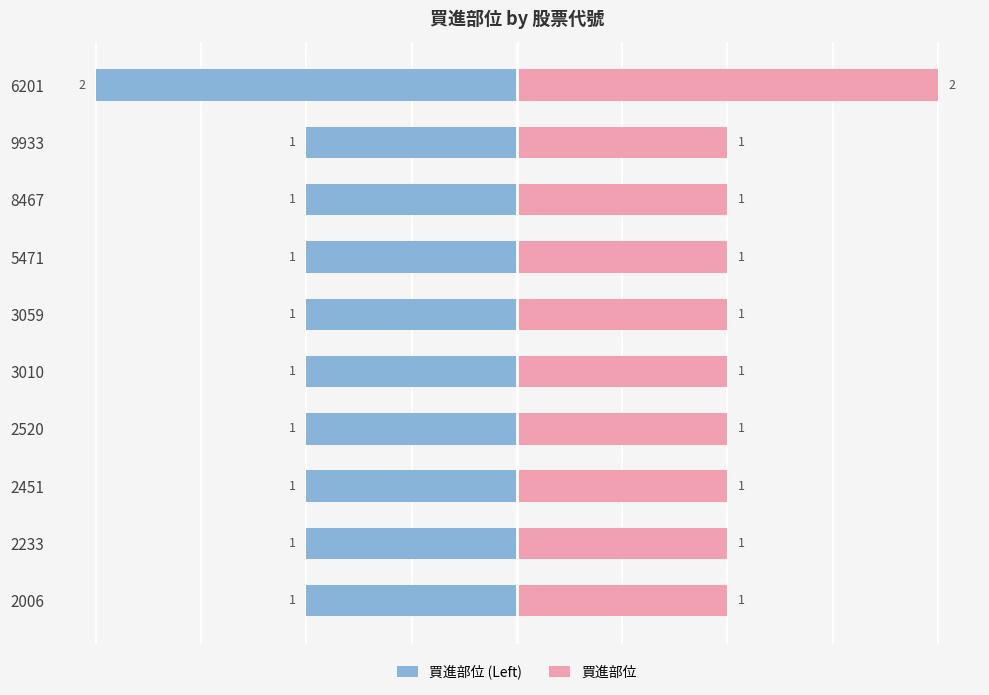

What is the lowest value of the 買進部位 (Left) series?

-2